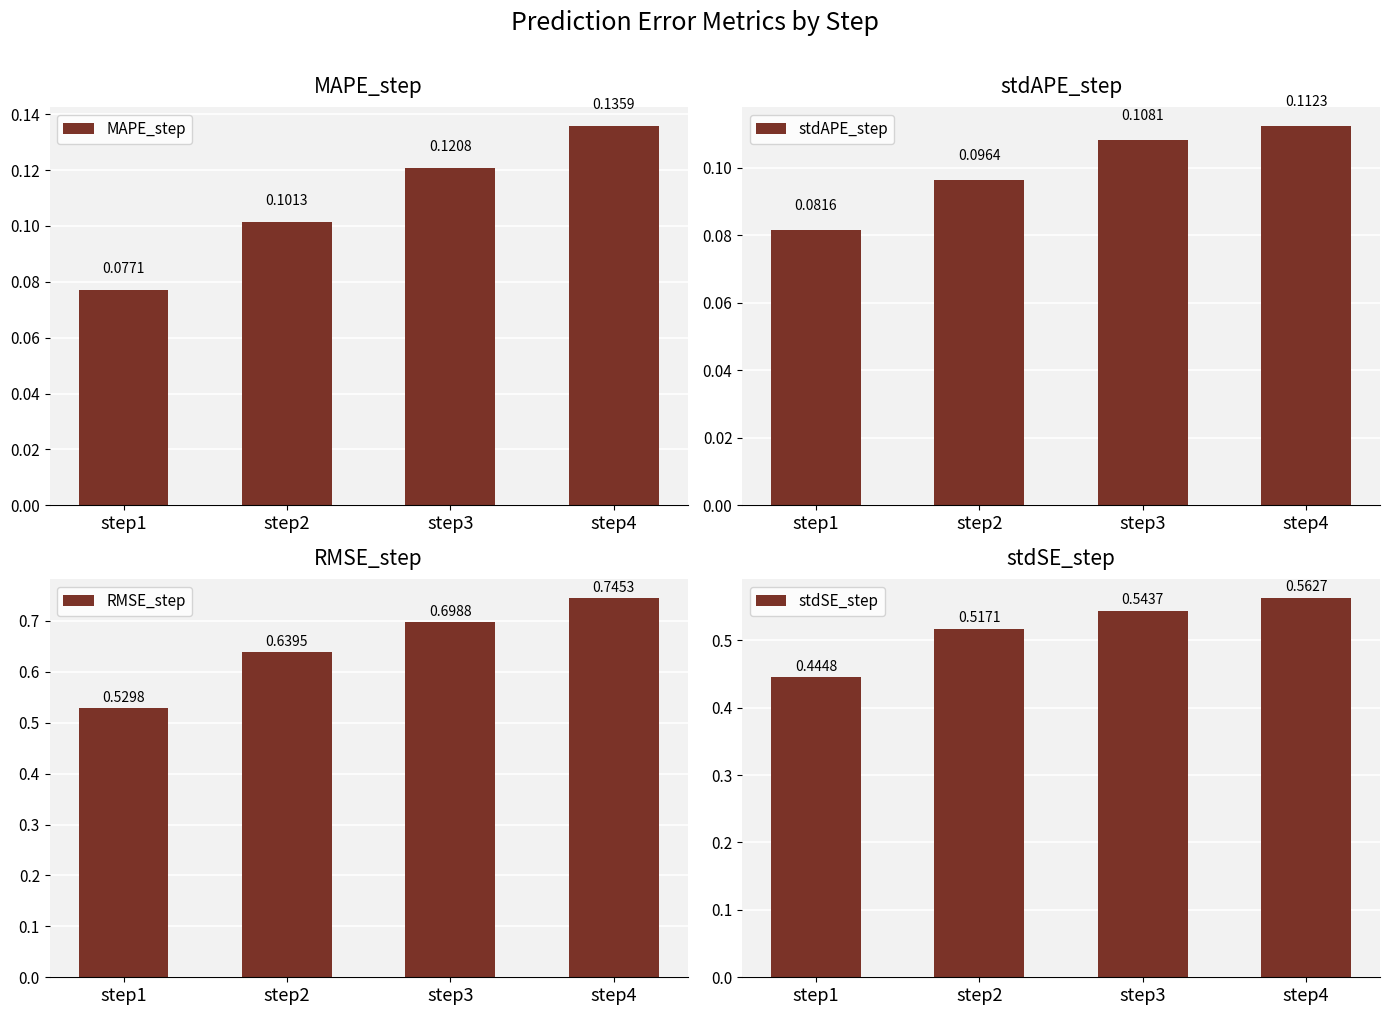

Which category has the lowest value in the stdSE_step series?

step1